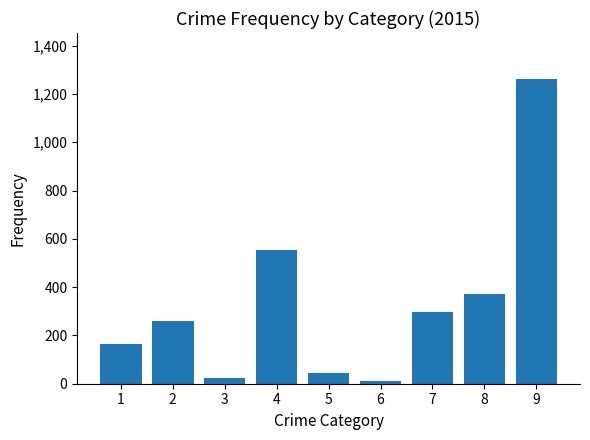

At which label is the value closest to 638?

4